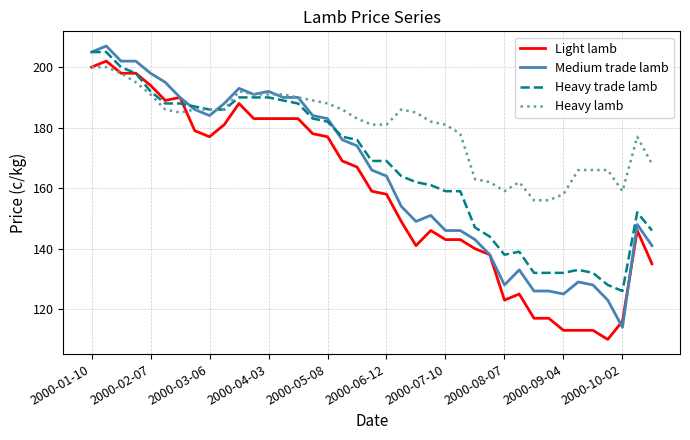

What is the highest value of the Heavy trade lamb series?

205